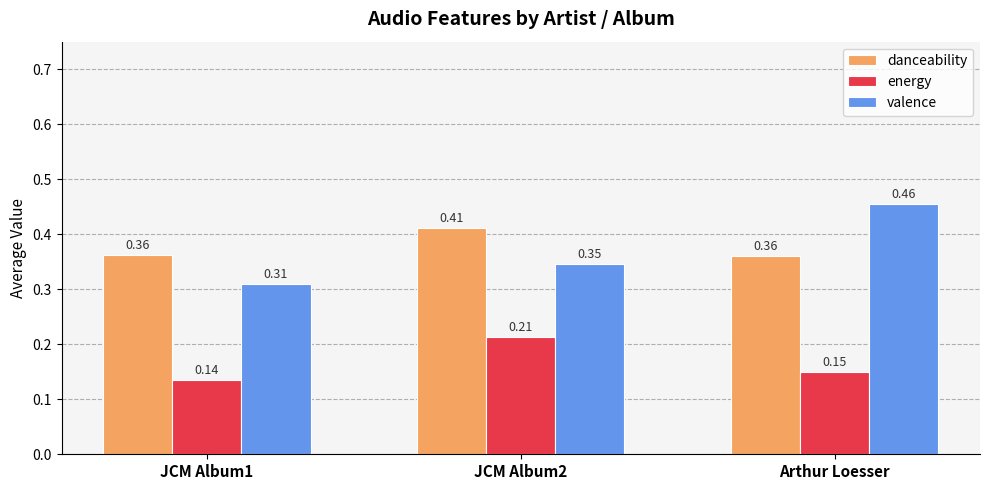

What is the label of the 1st bar from the right?

Arthur Loesser